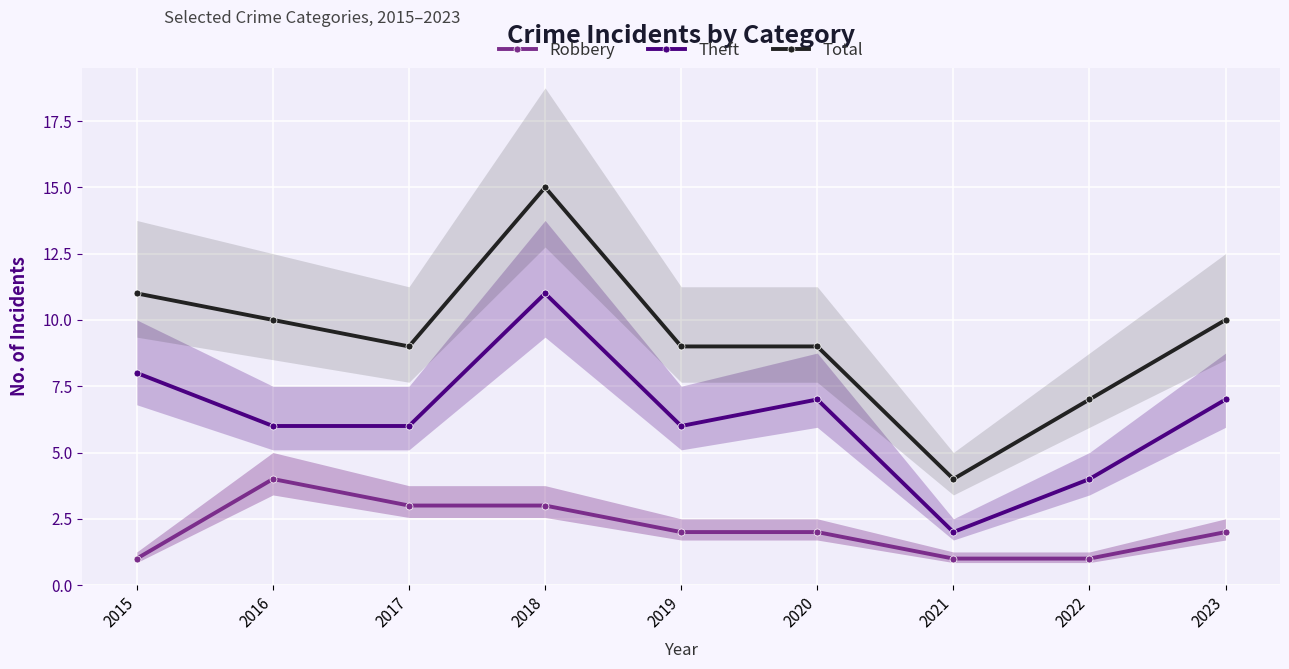

True or false: Theft and Total intersect in this chart.

False